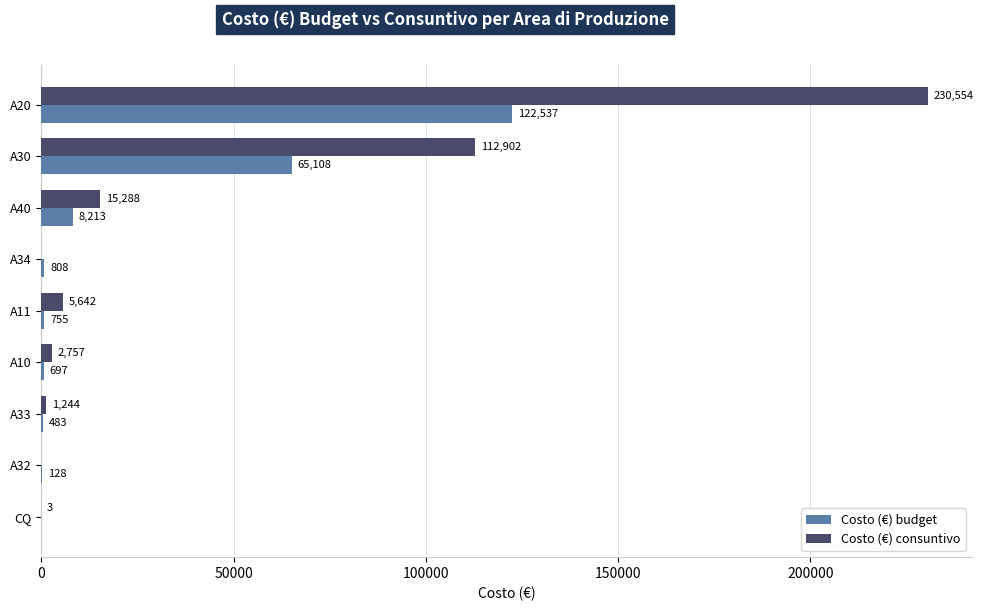

What is the sum of the Costo (€) consuntivo values at A11 and A10?

8399.0